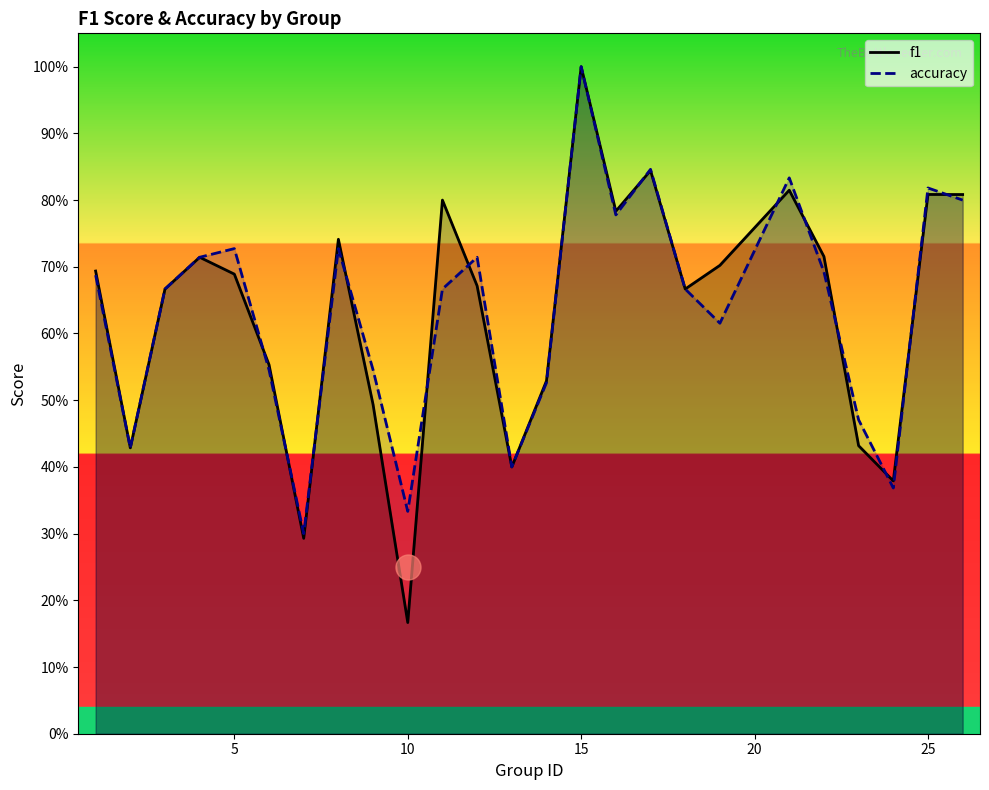

List the series in order of their overall mean, highest first.

accuracy, f1